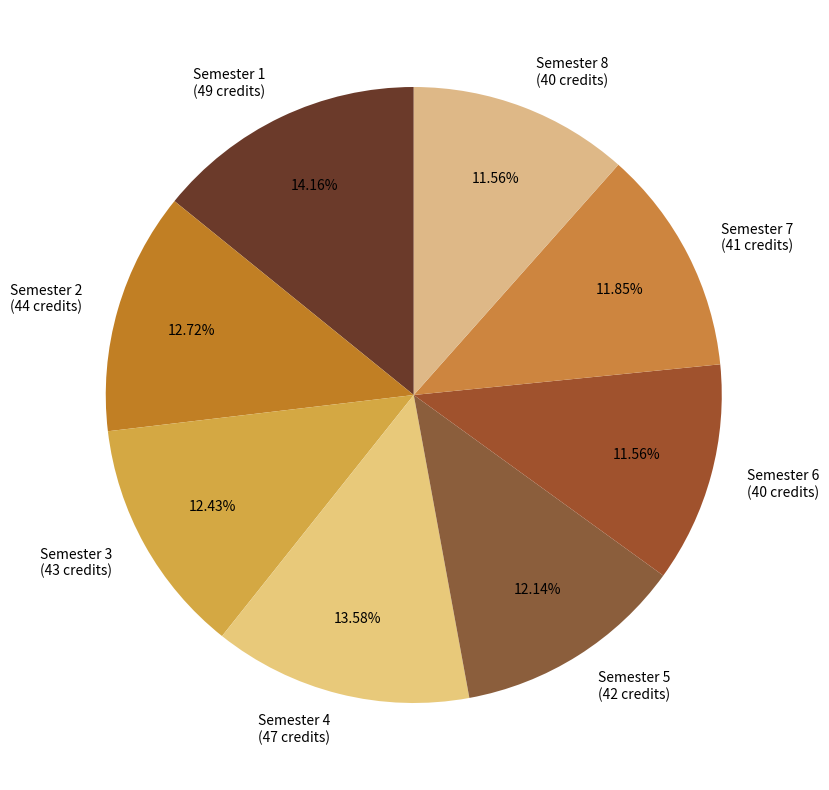

To the nearest percent, what is the difference between the largest and smallest slice percentages?

3%